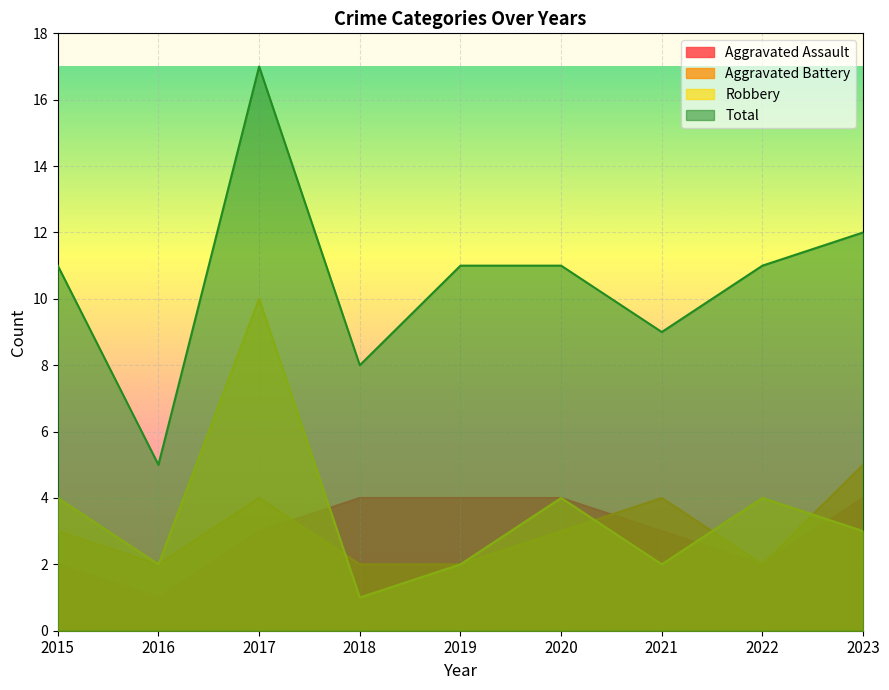

What is the spread (max minus min) of values at 2017?

14